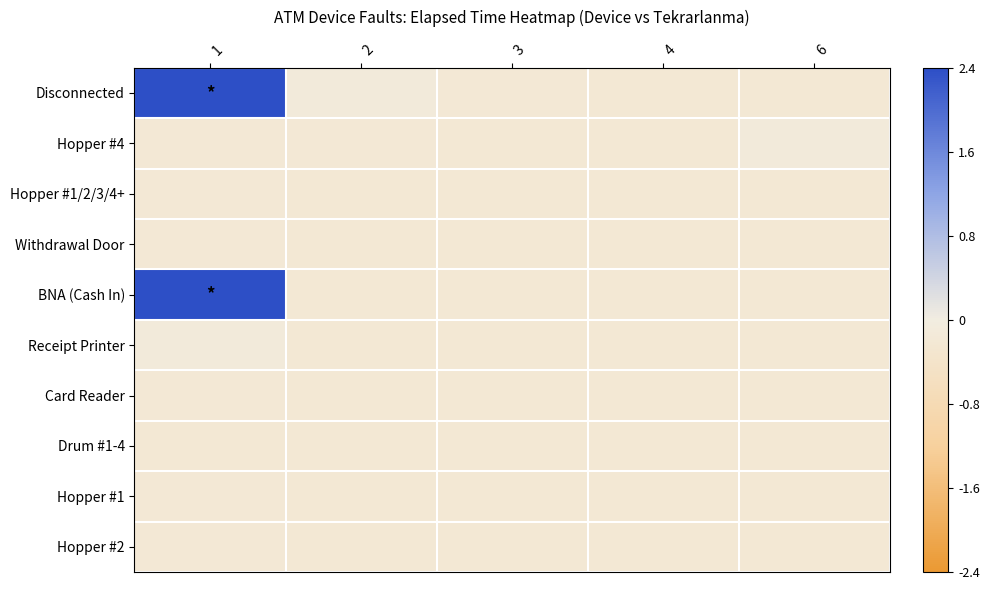

How many categories are shown in the chart?

5